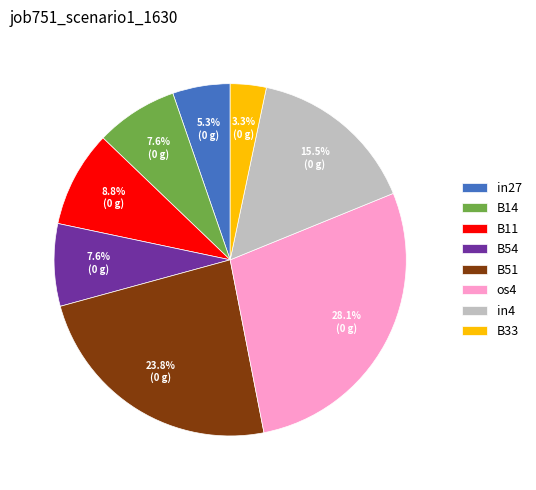

To the nearest percent, what is the combined percentage of B54 and in27?

13%